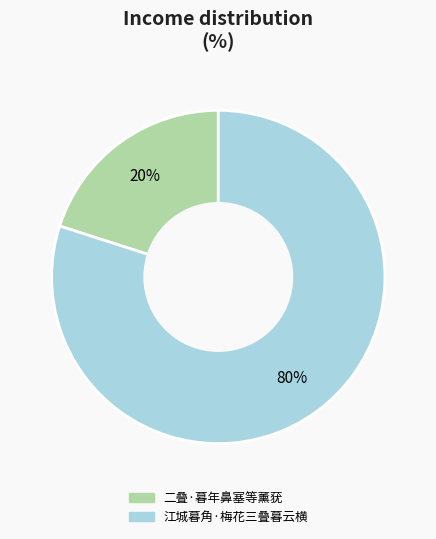

True or false: 二叠·暮年鼻塞等薰莸 accounts for 20% of the total.

True